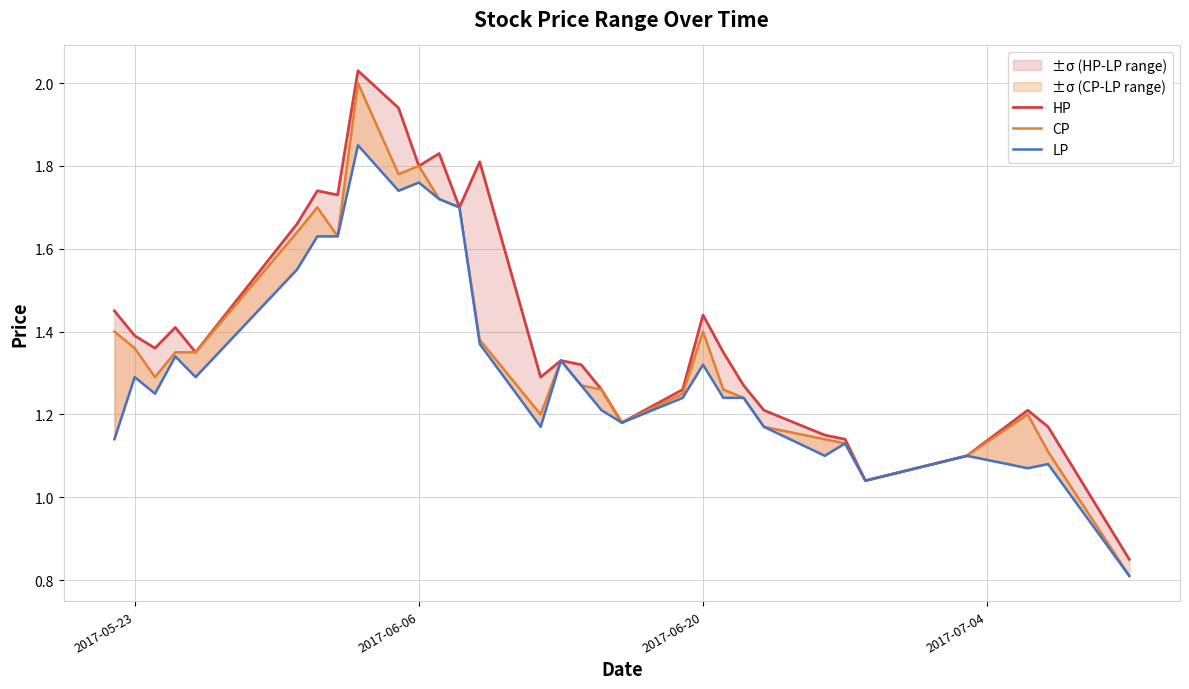

What is the maximum value for LP?

1.9